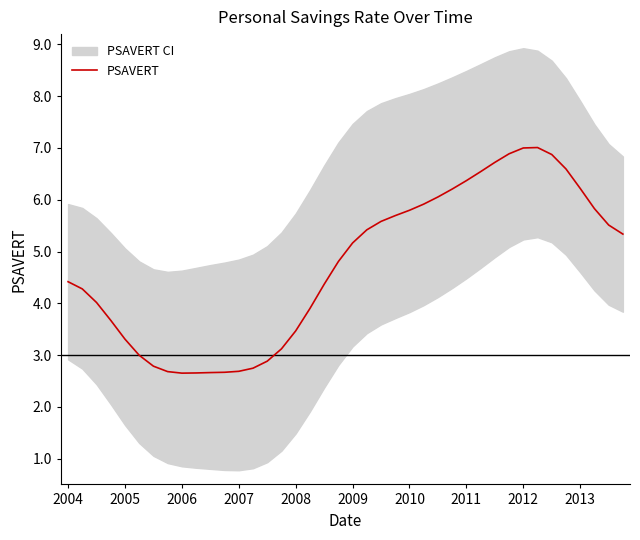

The PSAVERT series shows 5.8 at 2010. True or false?

True